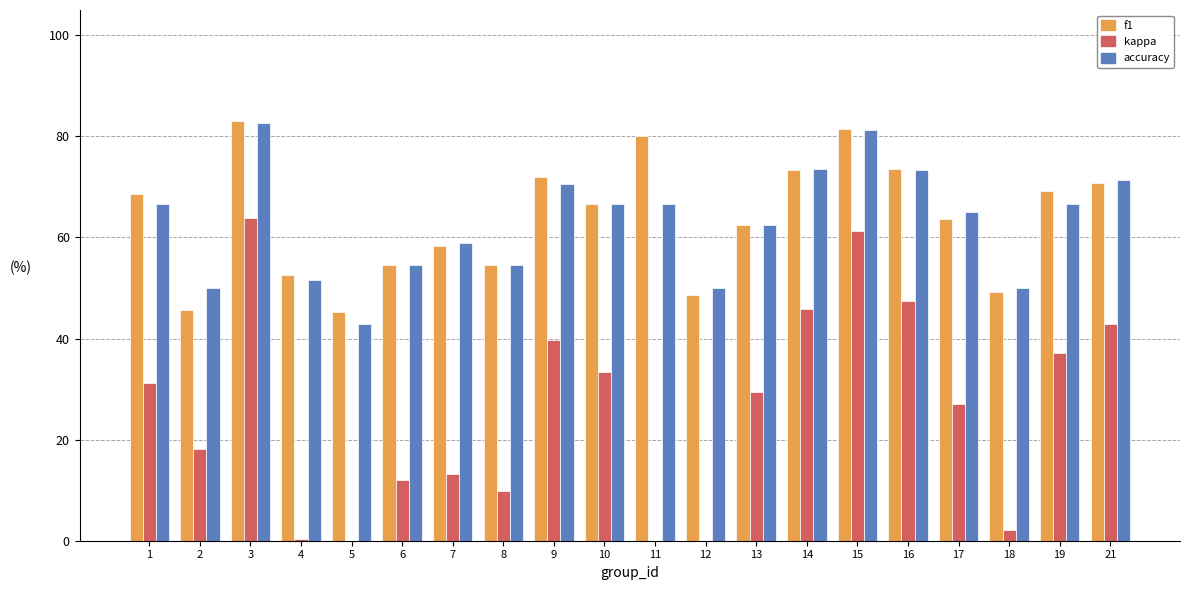

Is it true that accuracy equals 0.8 at 15?

True